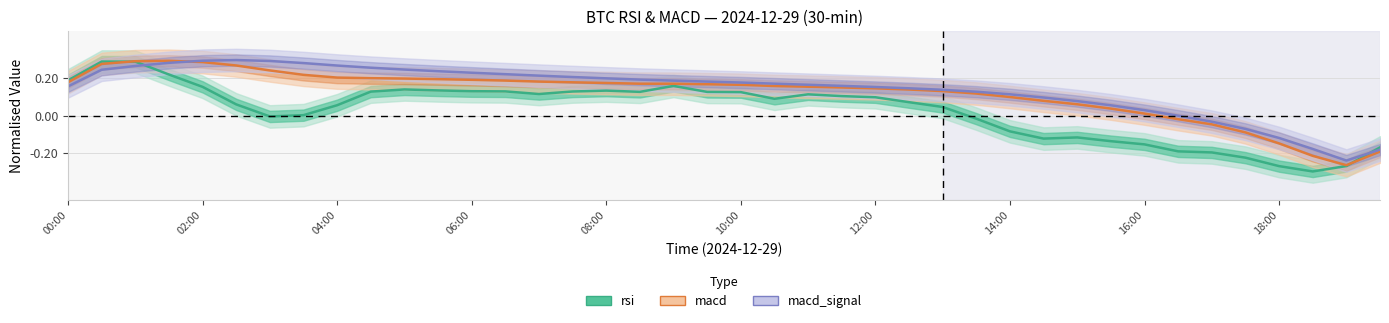

Count the number of data series in this chart.

3